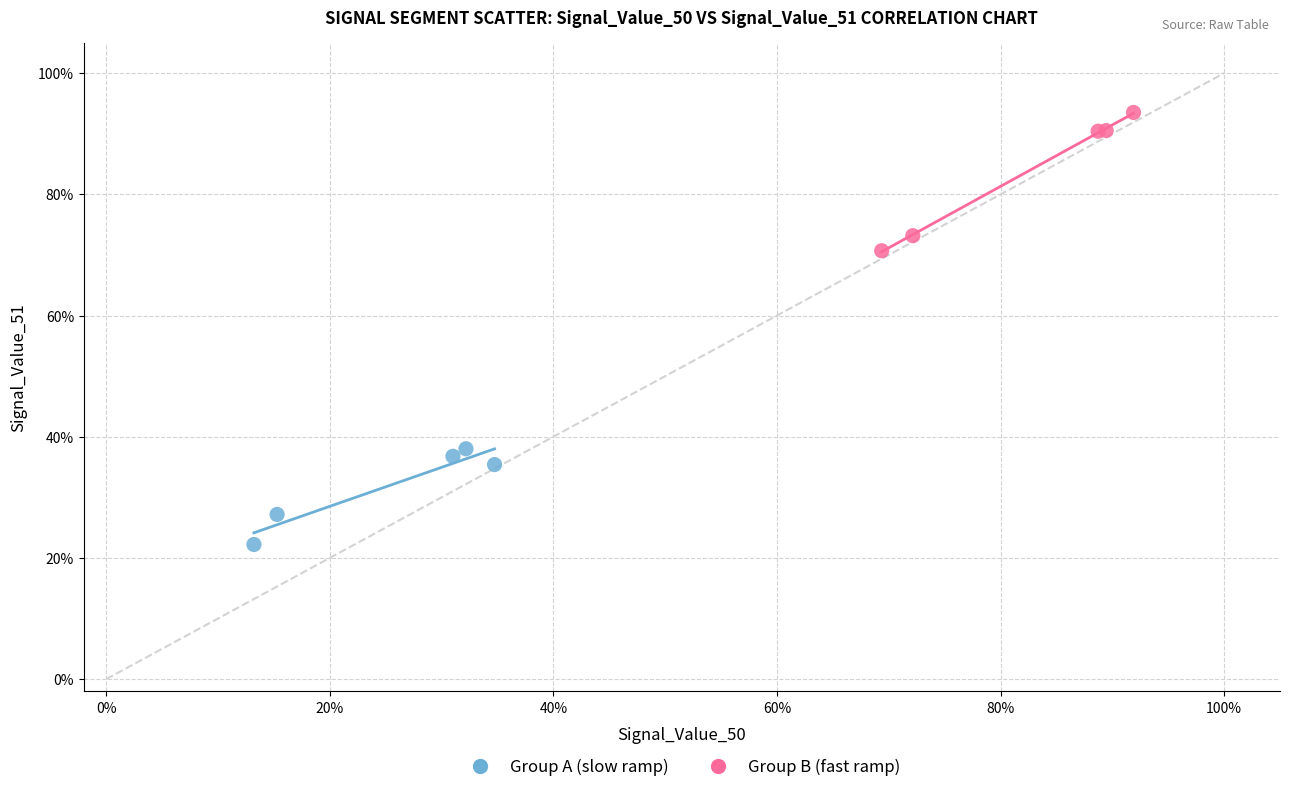

Which series contains the highest Y value?

Group B (fast ramp)